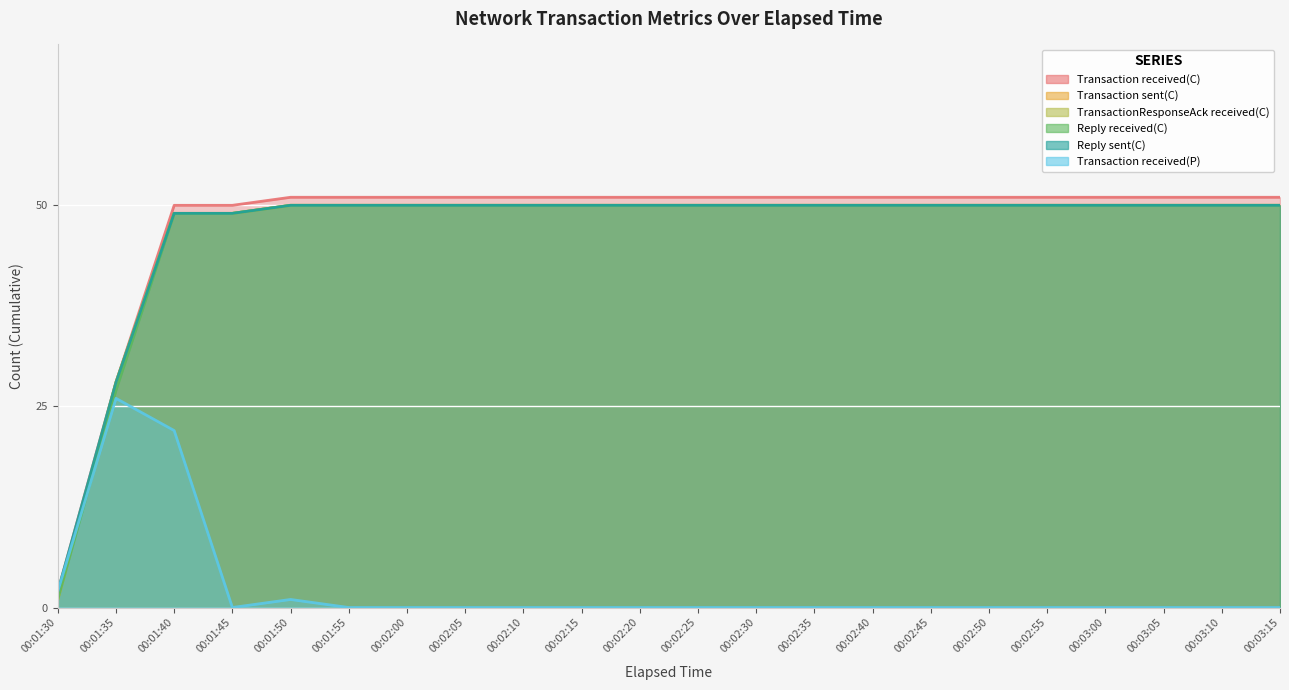

Where is Reply sent(C) nearest to the value 26?

00:01:35